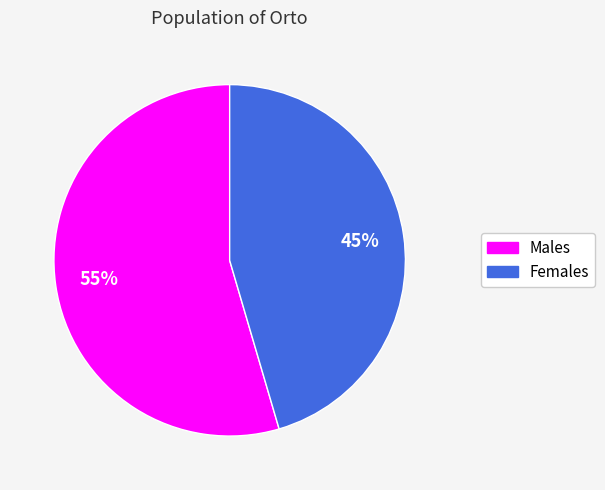

Do Females and Males together represent more than half of the pie?

Yes